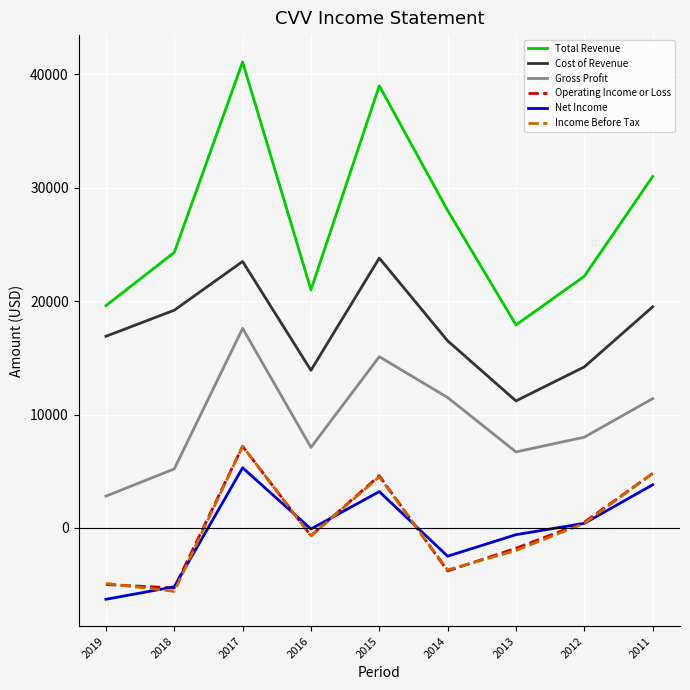

At which category does the chart reach its peak across all series?

2017